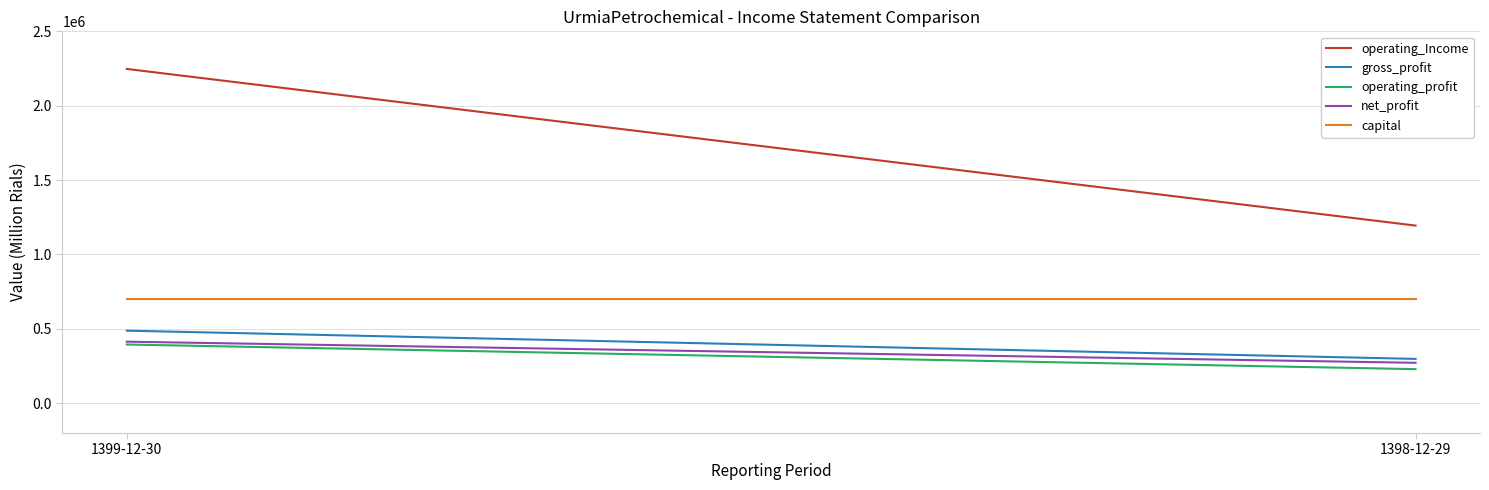

Rank the categories by capital value from highest to lowest.

1399-12-30, 1398-12-29